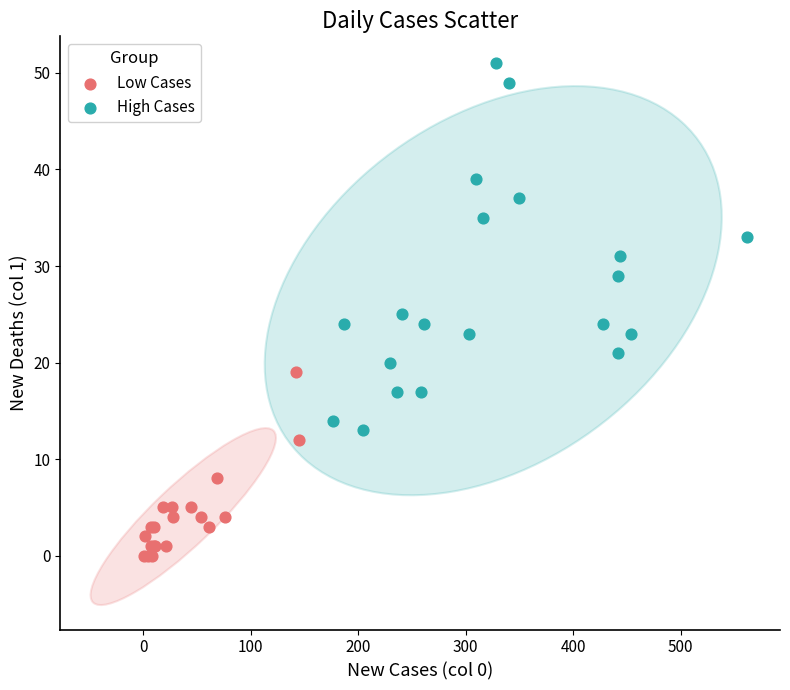

Which series contains the highest Y value?

High Cases